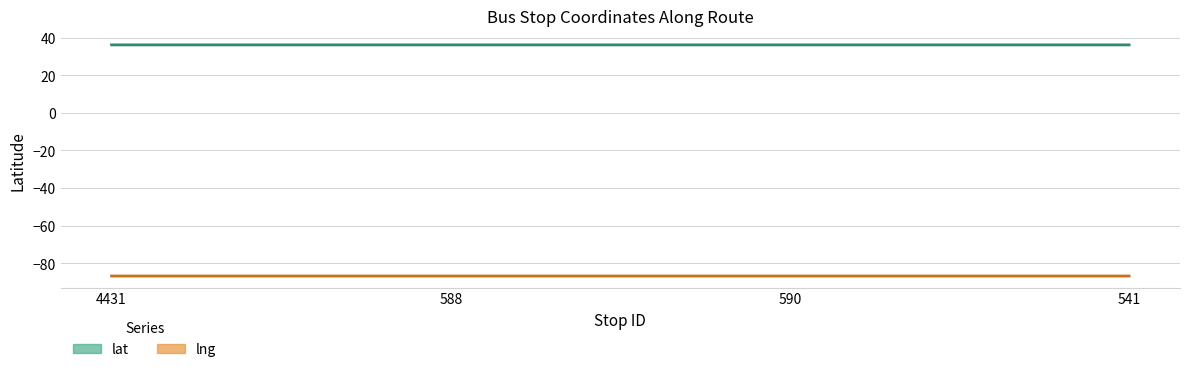

True or false: lat and lng intersect in this chart.

False